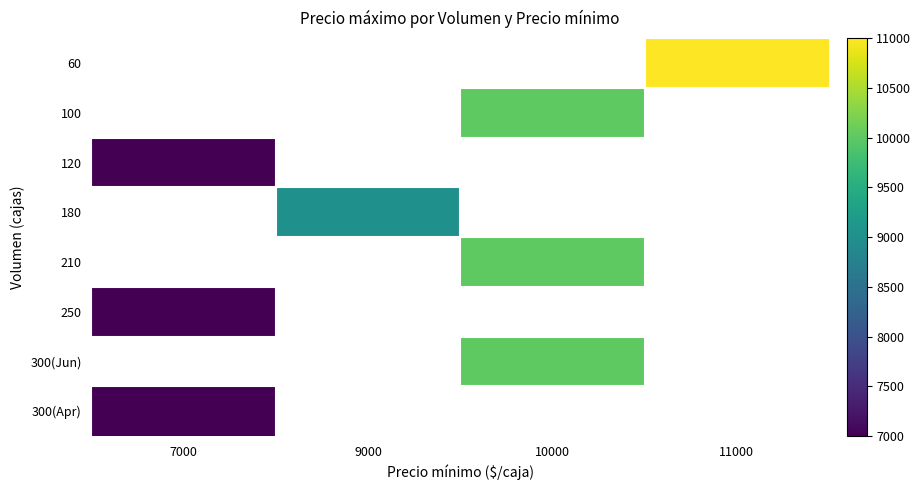

How many distinct data groups are displayed?

8